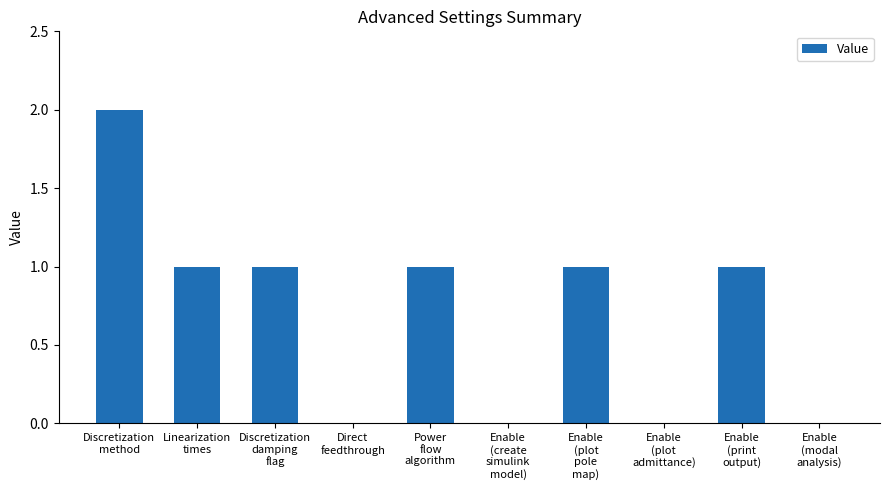

How many data points does each series have?

10